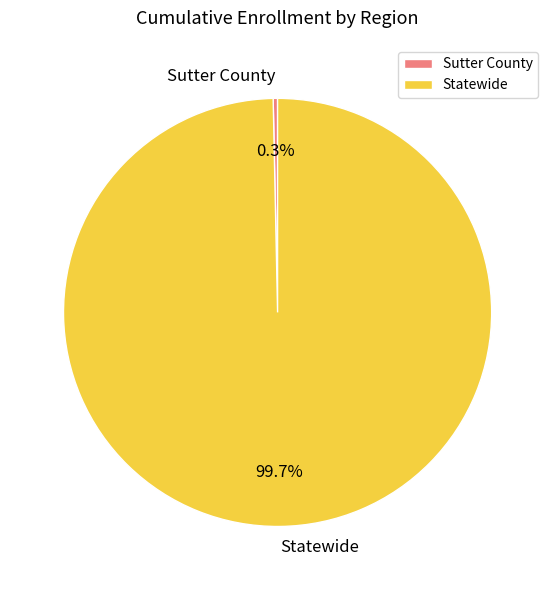

Does Sutter County account for over 50% of the chart?

No